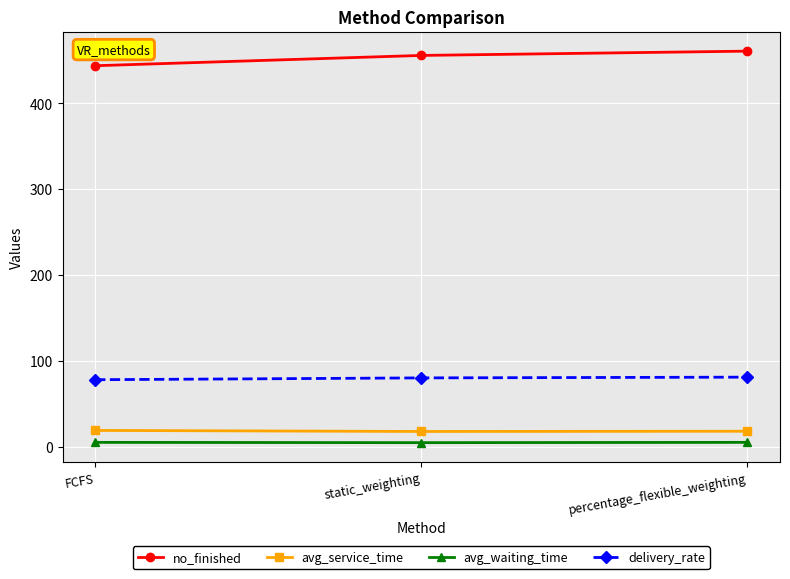

What is the maximum value for delivery_rate?

80.9